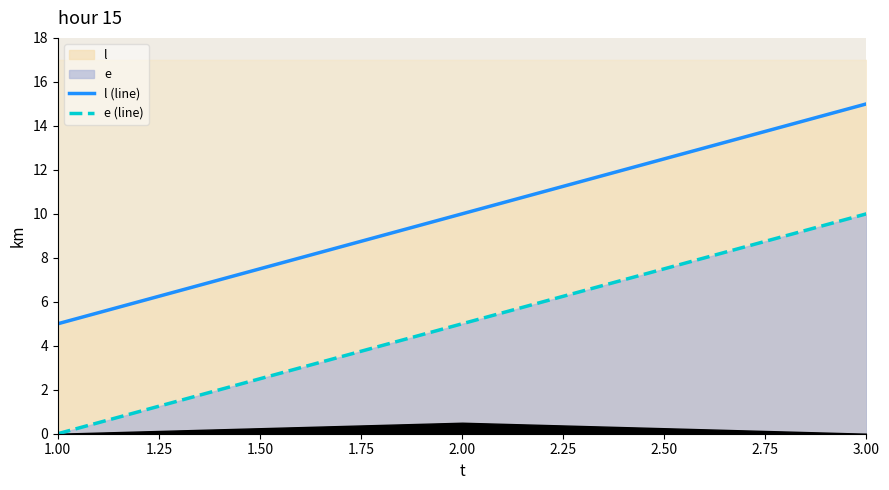

Which series has the largest total across all categories?

l (line)